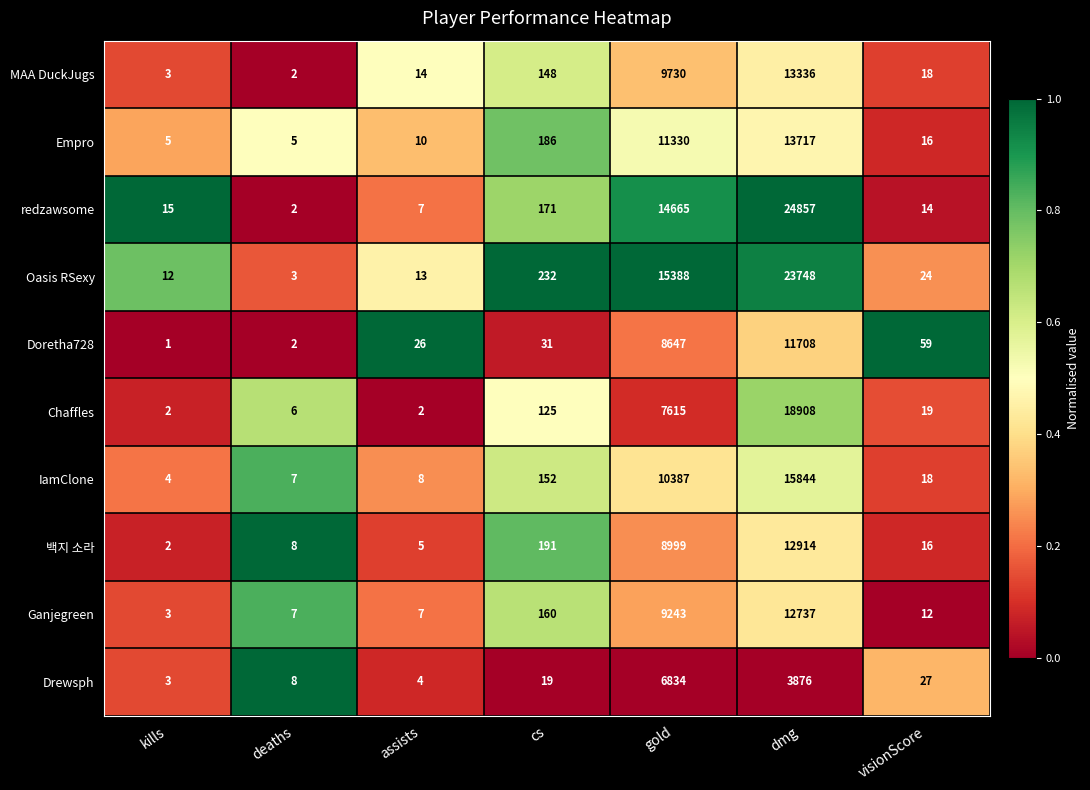

The value of Empro at deaths is 5. True or false?

True